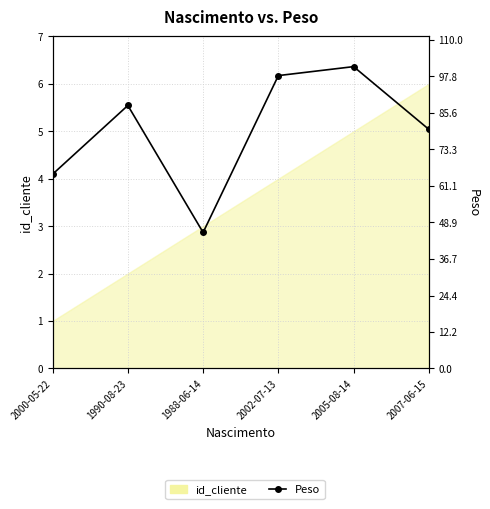

What is the difference between the maximum and second lowest values?

36.0